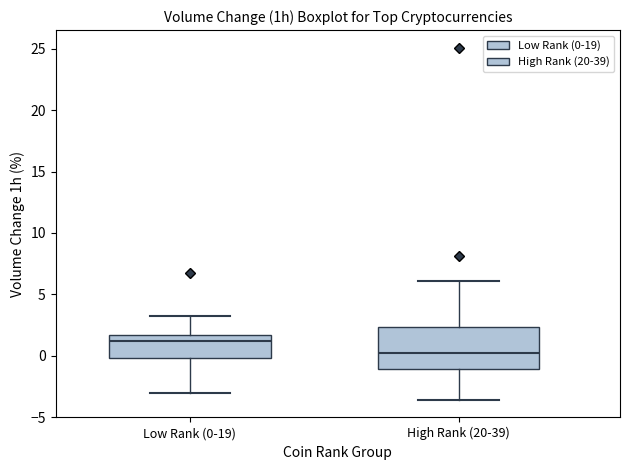

Comparing the boxes themselves (not the whiskers), which one is the tallest?

High Rank (20-39)